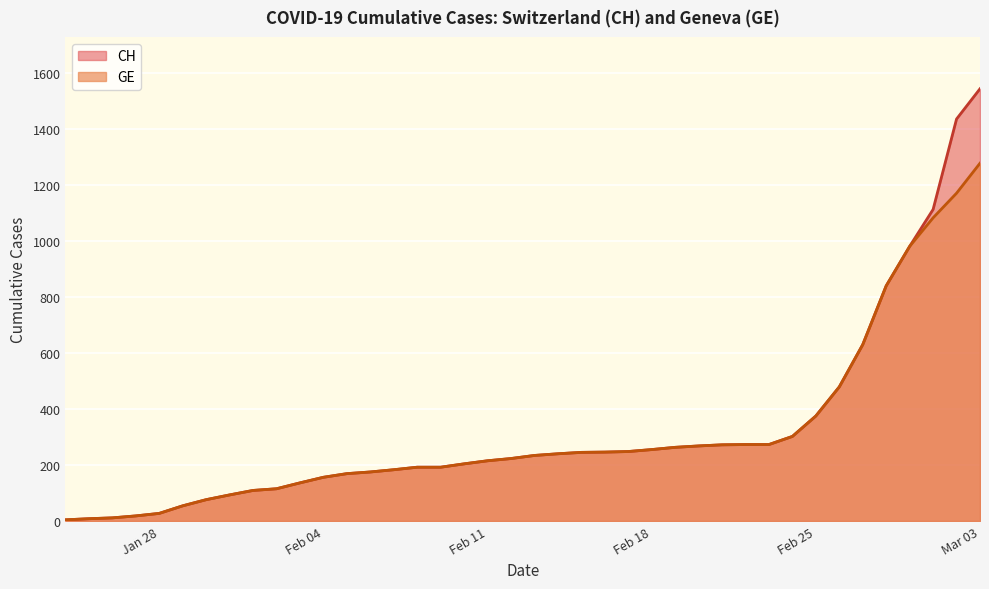

Which series has the widest spread of values?

CH